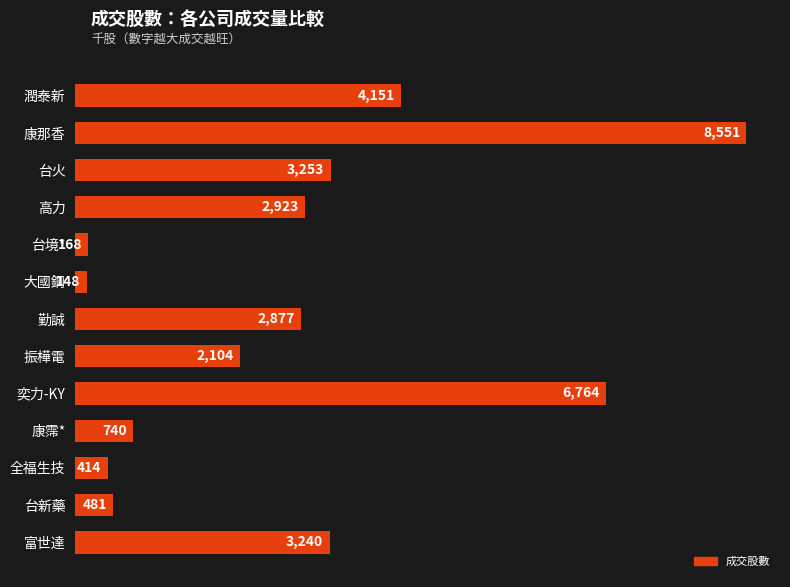

Which has a higher value, 大國鋼 or 振樺電?

振樺電